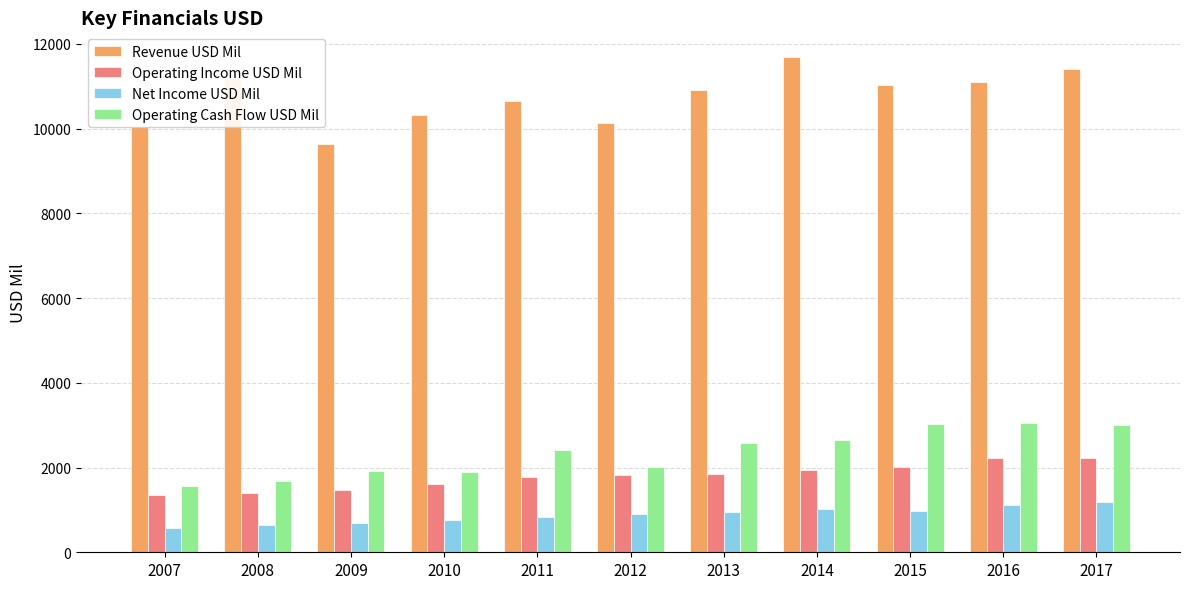

What are all the series names shown in the legend?

Revenue USD Mil, Operating Income USD Mil, Net Income USD Mil, Operating Cash Flow USD Mil